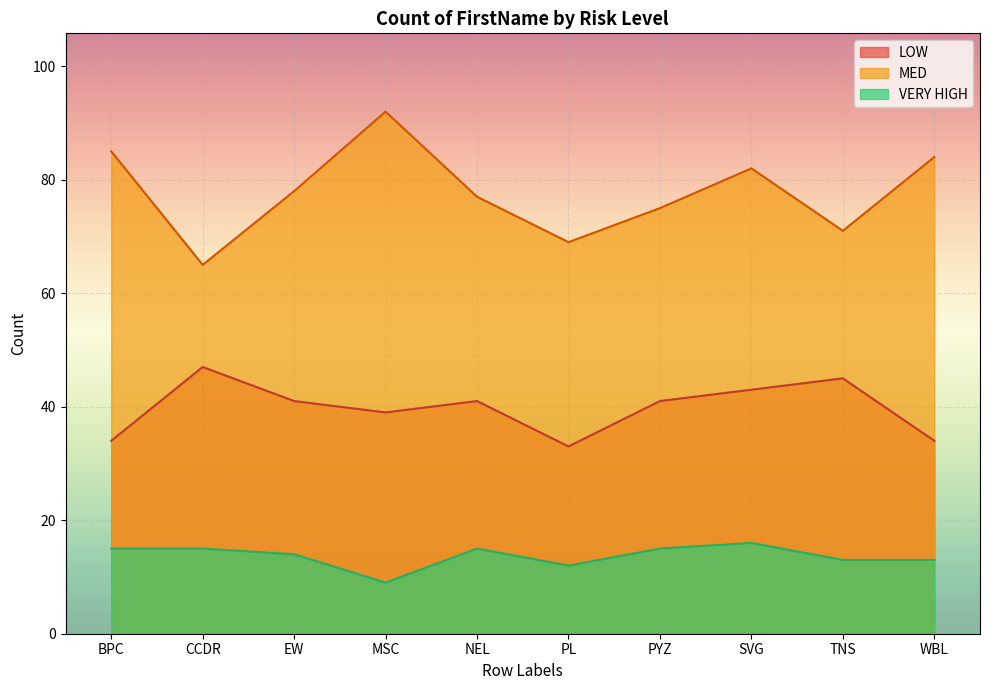

Which has a higher value, SVG or CCDR?

CCDR